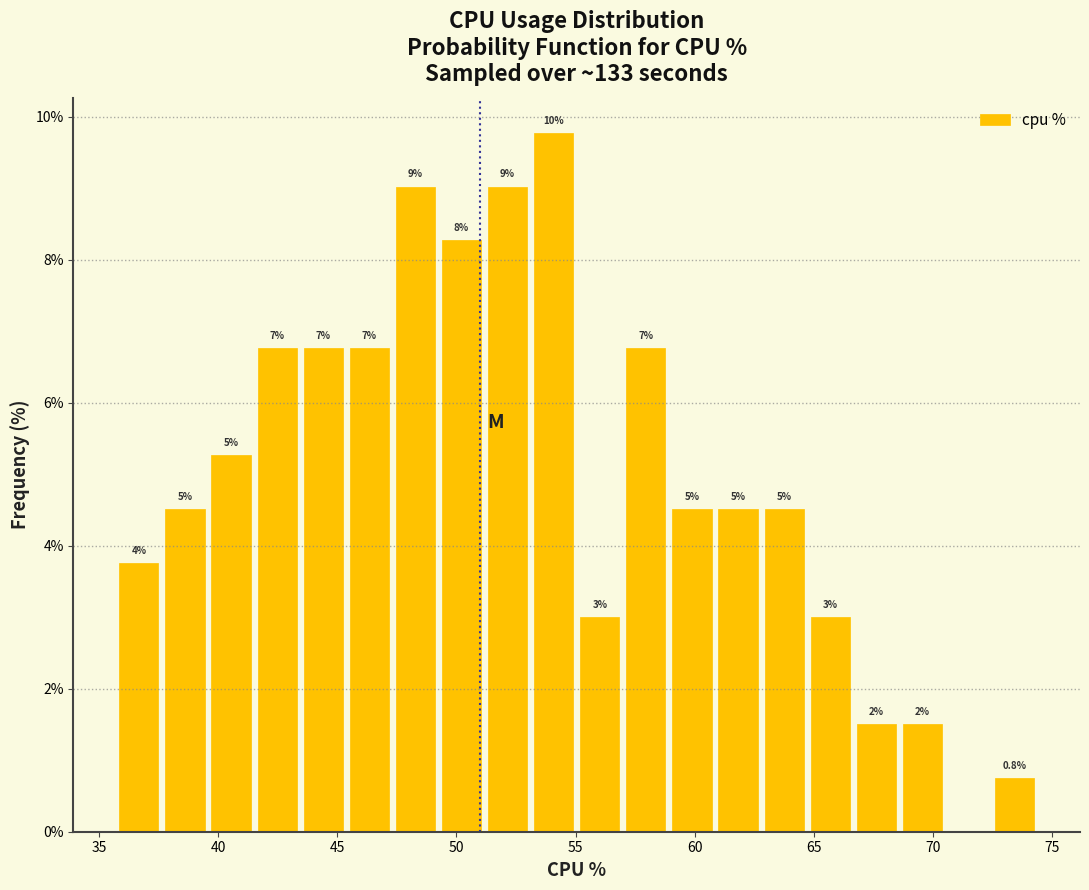

Read against the x-axis, roughly where is the centre of the tallest bar?

54.0